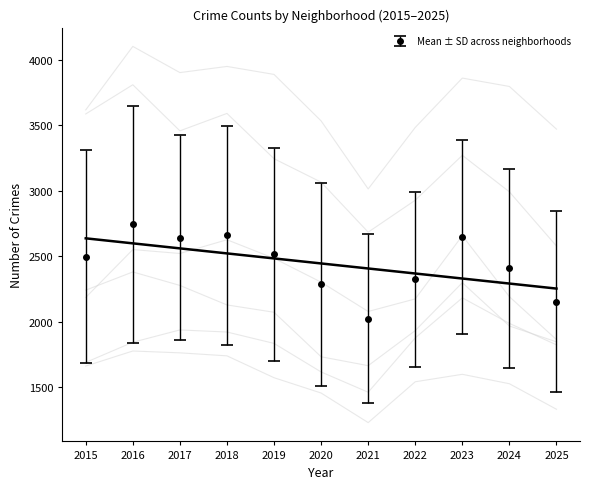

Reading left to right, list all the values displayed in this chart.

Auburn Gresham: 2242	2381	2278	2129	2073	1733	1665	1933	2299	1968	1847
Austin: 3619	4104	3904	3951	3890	3535	3015	3485	3862	3798	3472
Englewood: 3588	3811	3459	3592	3246	3067	2685	2929	3272	2993	2579
Chicago Lawn: 1662	1777	1763	1740	1573	1456	1230	1542	1599	1527	1332
Chatham: 1690	1844	1938	1922	1835	1617	1462	1877	2183	1988	1824
Garfield Park: 2186	2552	2522	2627	2485	2303	2079	2175	2658	2192	1864